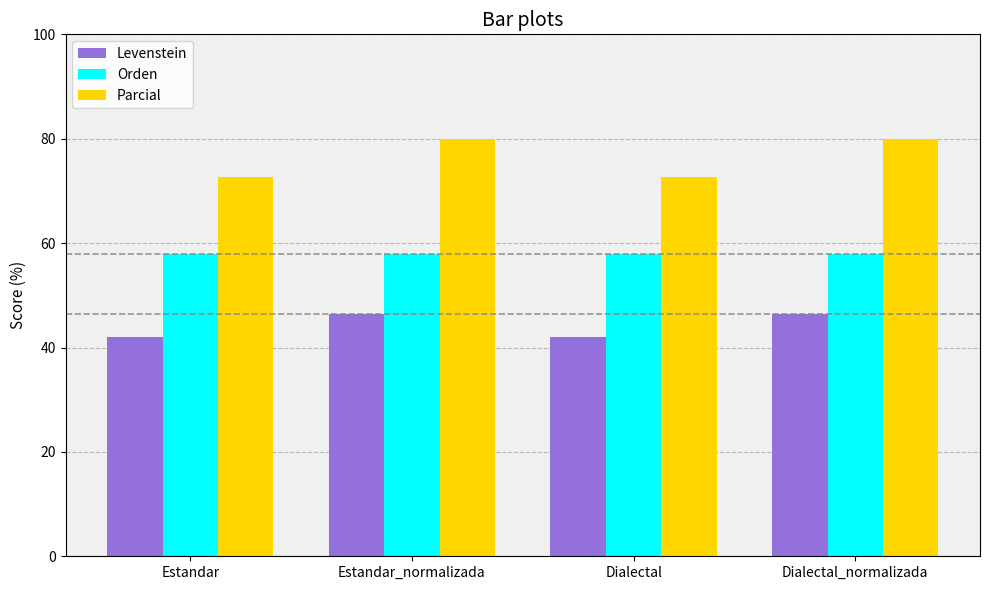

What is the sum of all Parcial values?

305.5